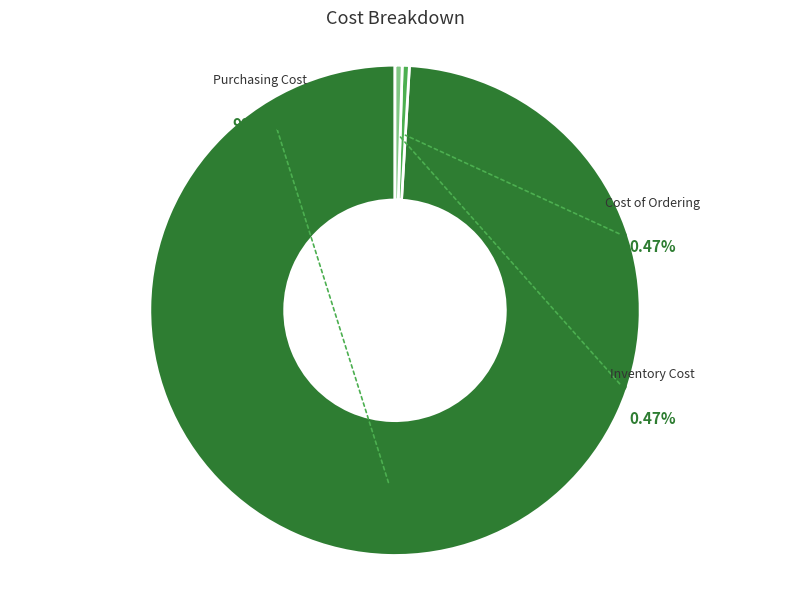

True or false: Cost of Ordering accounts for 10% of the total.

False